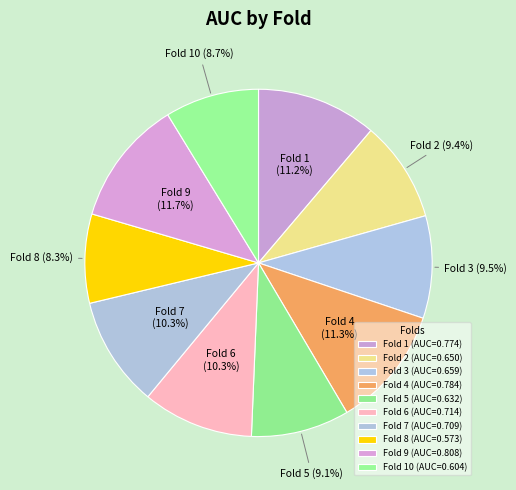

How many slices are in this pie chart?

10